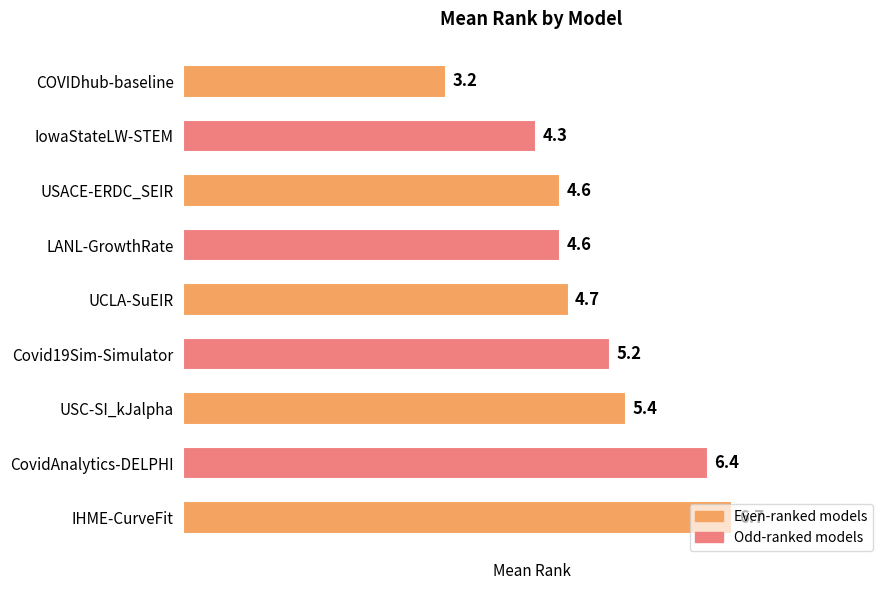

What position from the bottom is IHME-CurveFit?

1